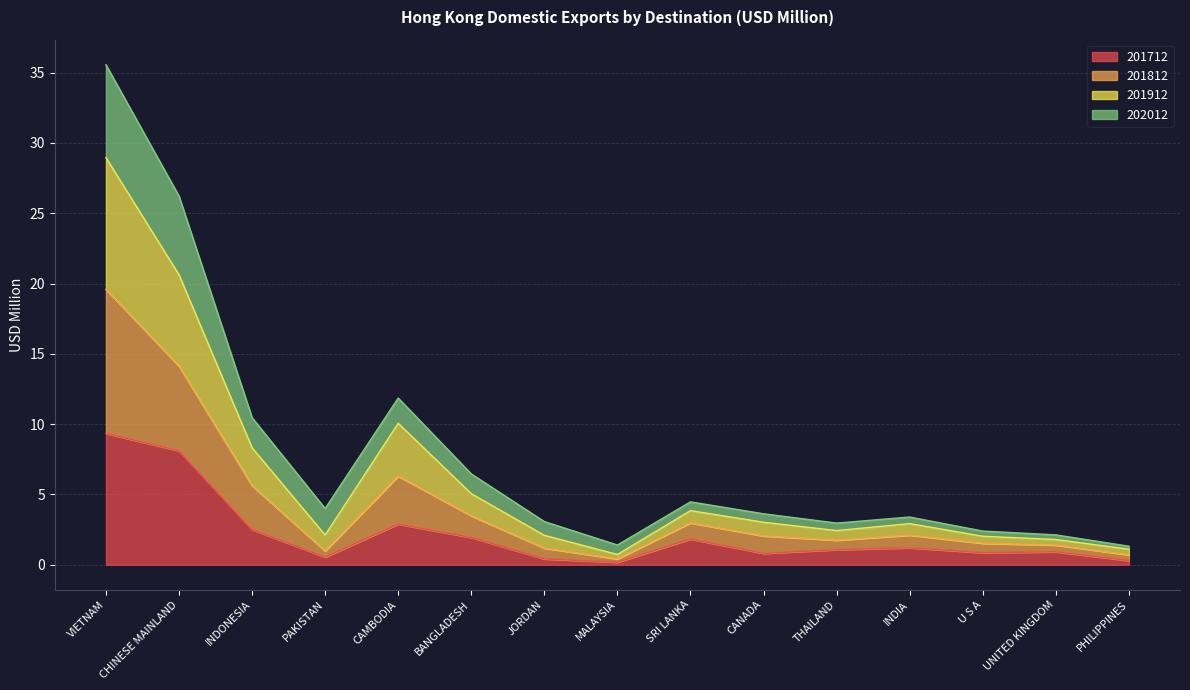

At which category is the sum across all series the highest?

VIETNAM